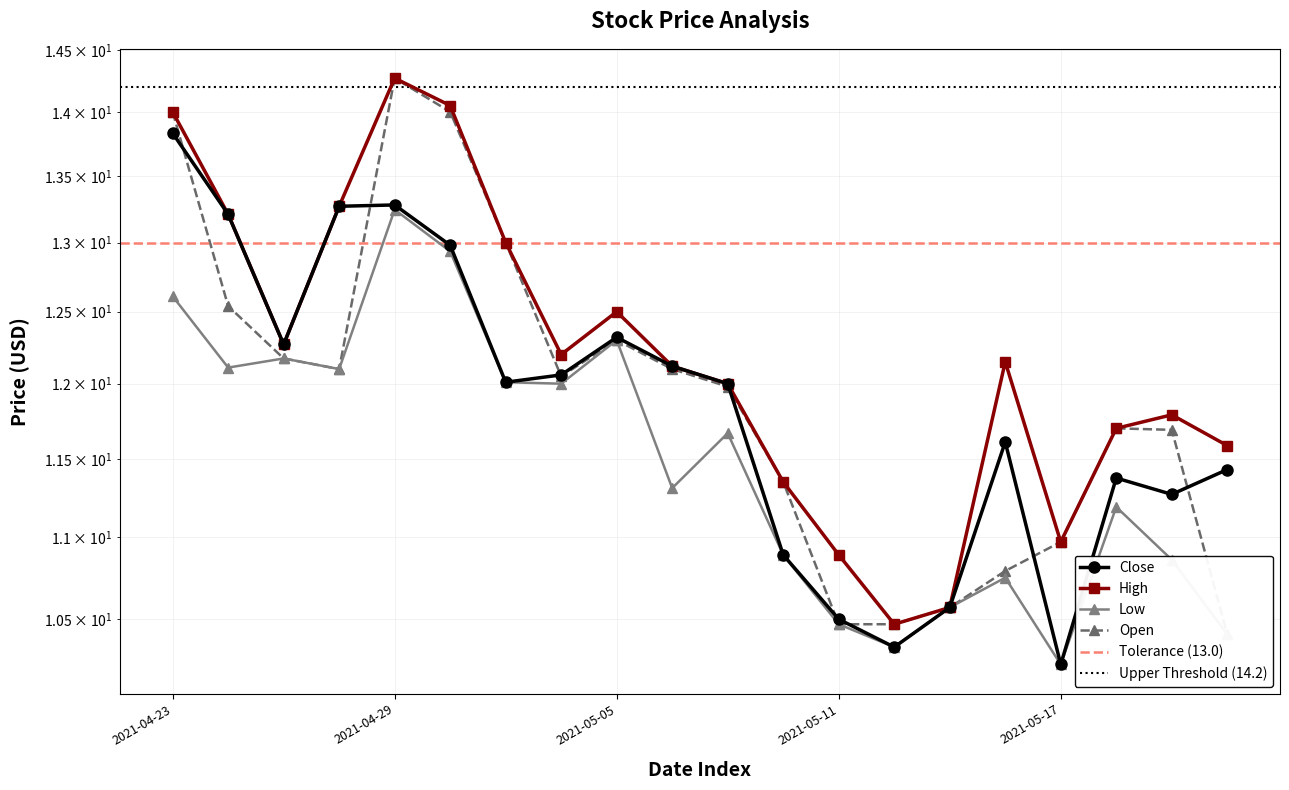

True or false: High and Open cross at least once.

False